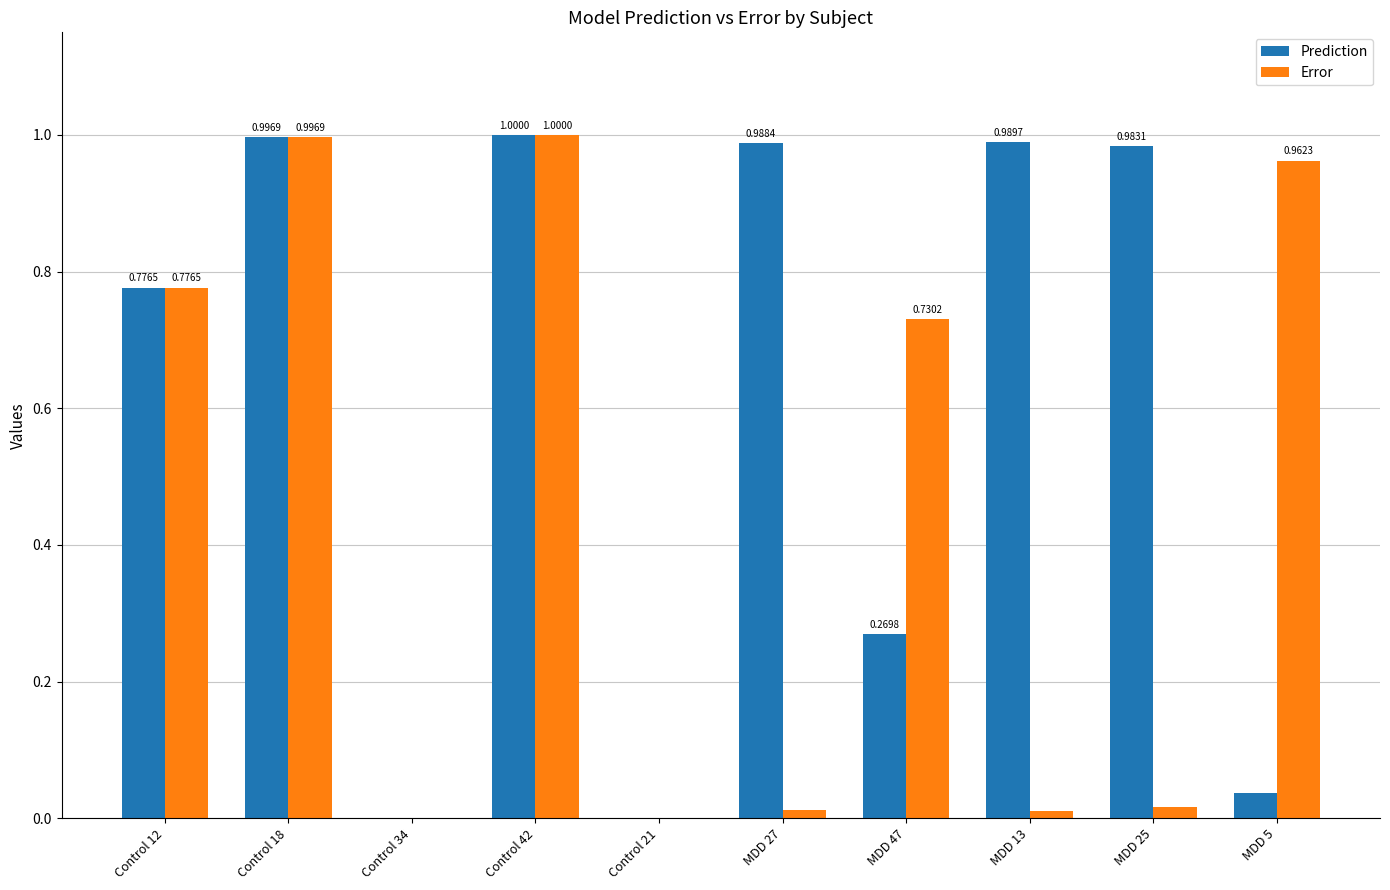

What is the greatest value displayed?

1.0